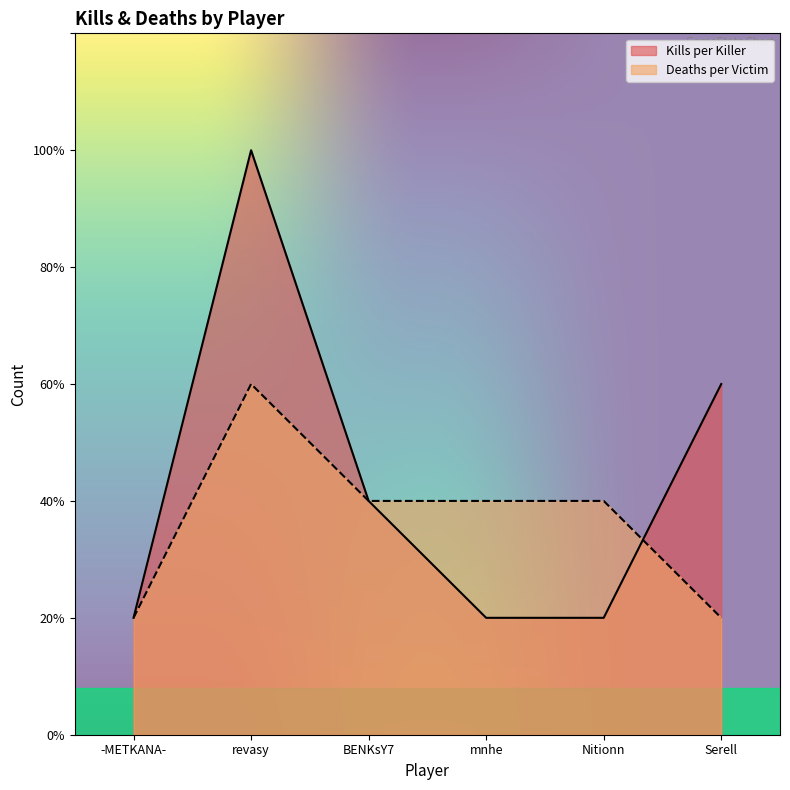

List the labels in order of Kills per Killer value, smallest first.

-METKANA-, mnhe, Nitionn, BENKsY7, Serell, revasy